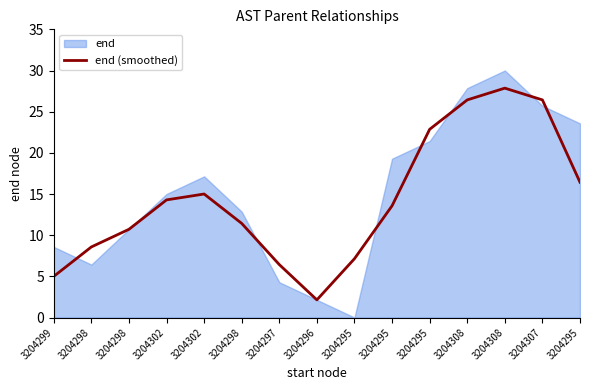

Where is the data nearest to the value 14?

3204302